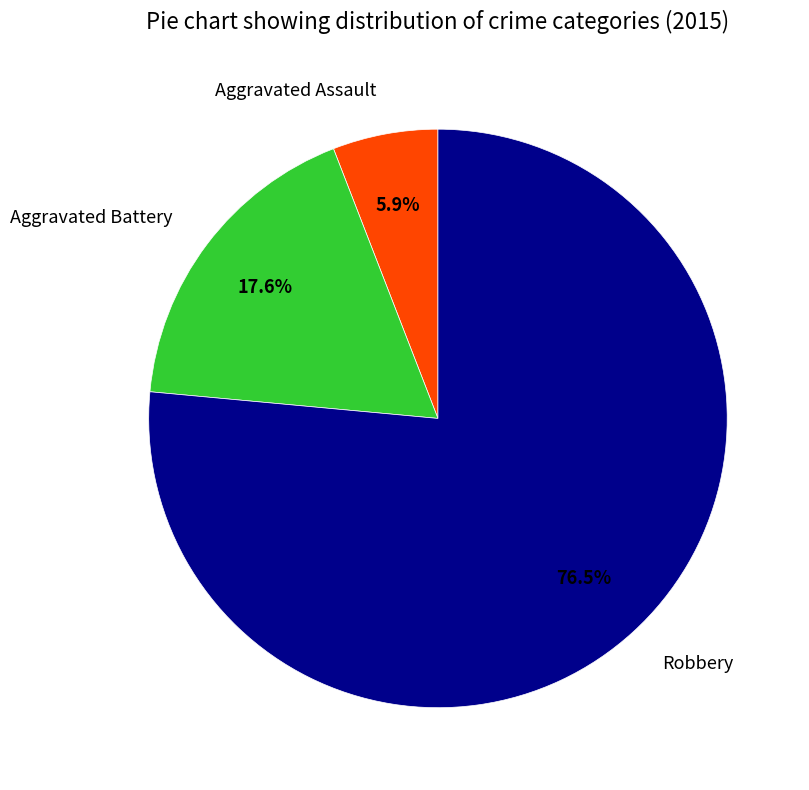

Combined, what portion of the pie is Aggravated Assault and Aggravated Battery?

23.5%